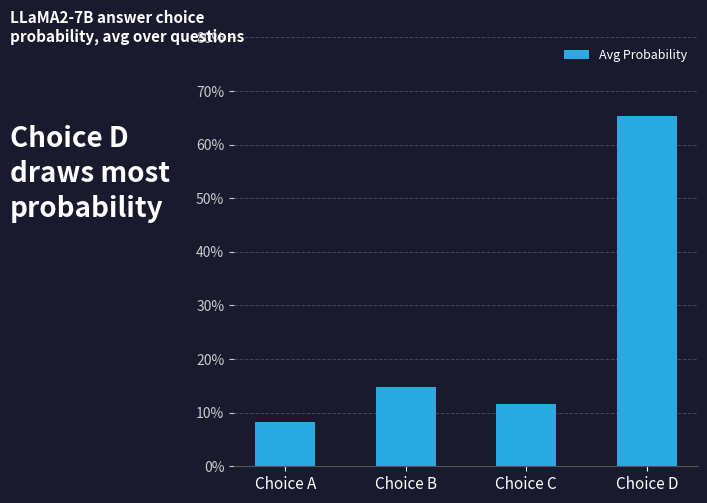

Which label corresponds to the largest value in the chart?

Choice D